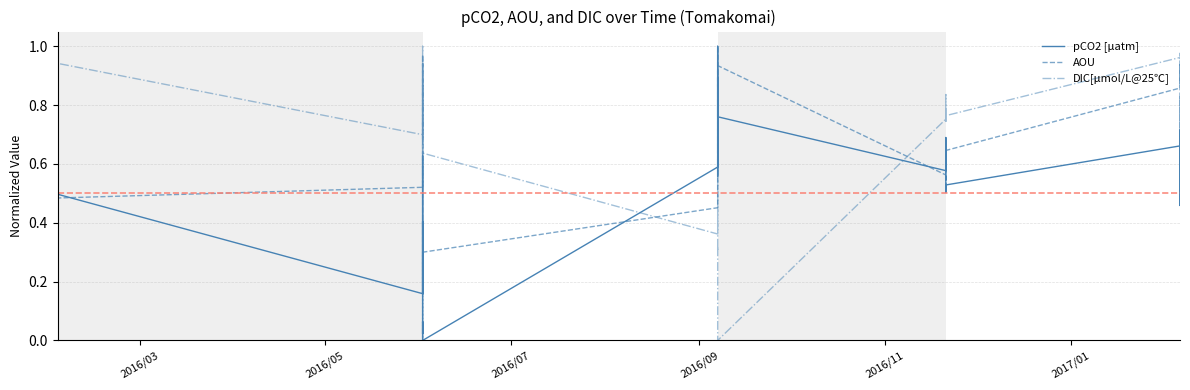

The AOU series shows 0.7 at 2016/11. True or false?

True